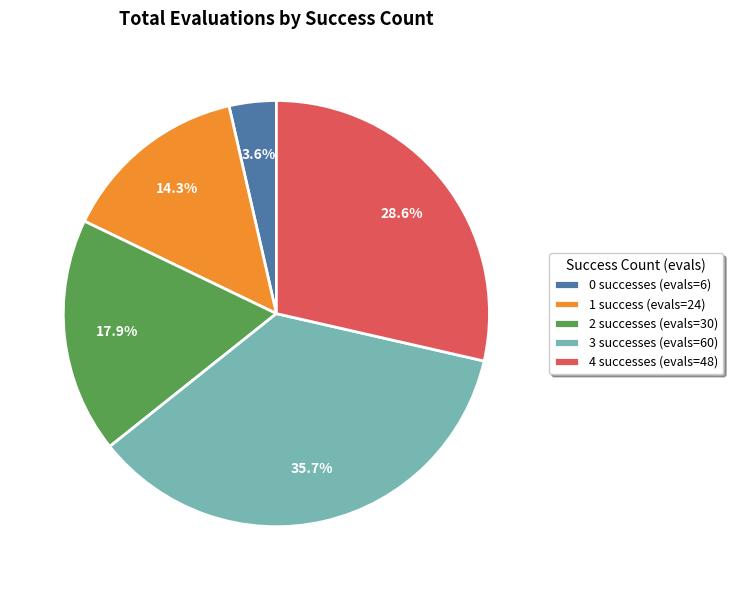

What portion of the pie excludes 2?

82.1%